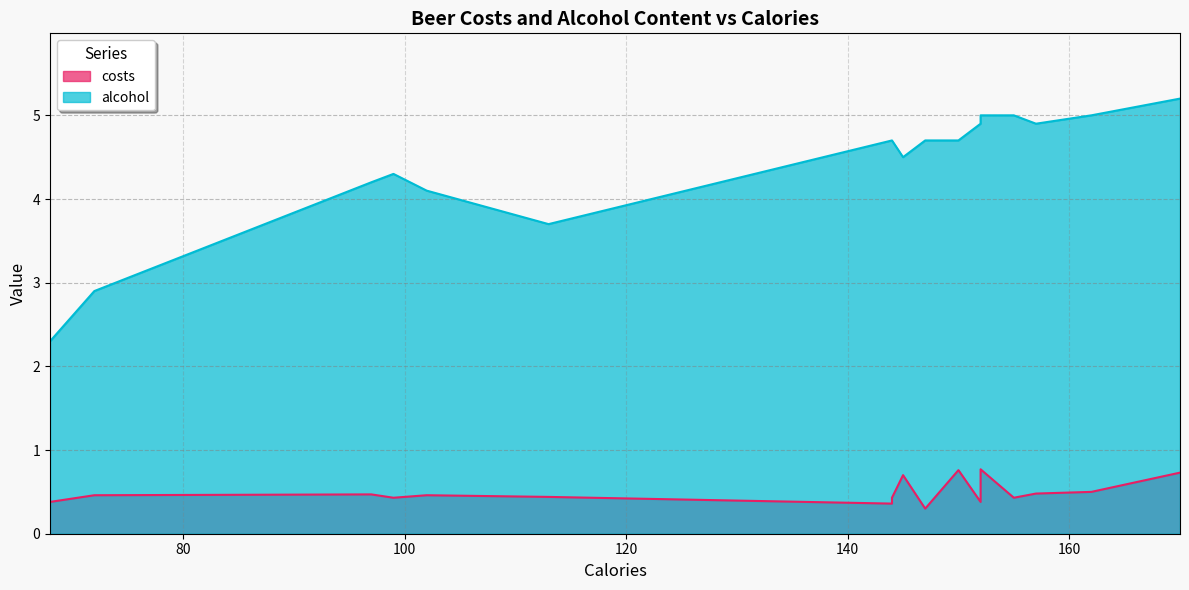

True or false: alcohol has a value of 4.1 at Coors Light.

True